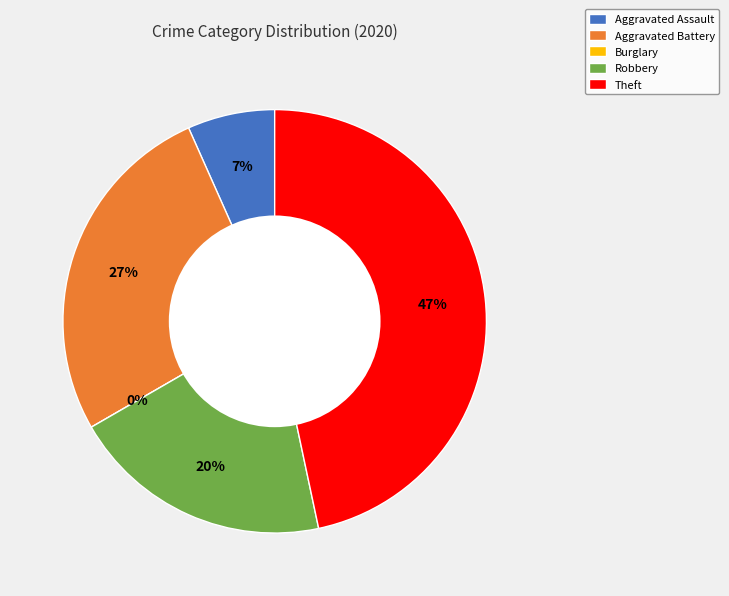

Is Aggravated Assault the majority of the pie?

No